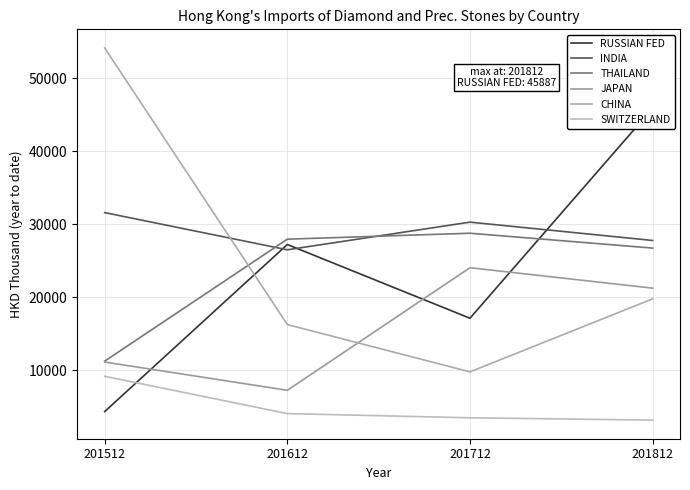

True or false: JAPAN and SWITZERLAND cross at least once.

False